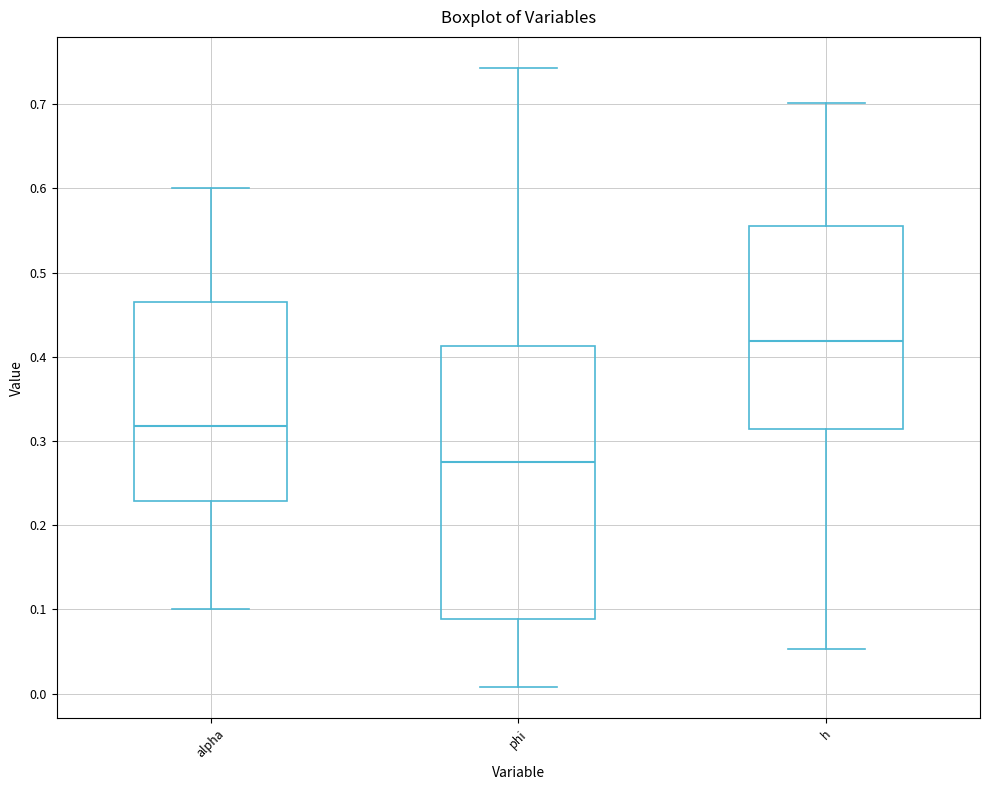

Where does the lower whisker of the box for phi end on the y-axis? The values are not printed on the chart, so give them approximately, as read against the axis.

0.01